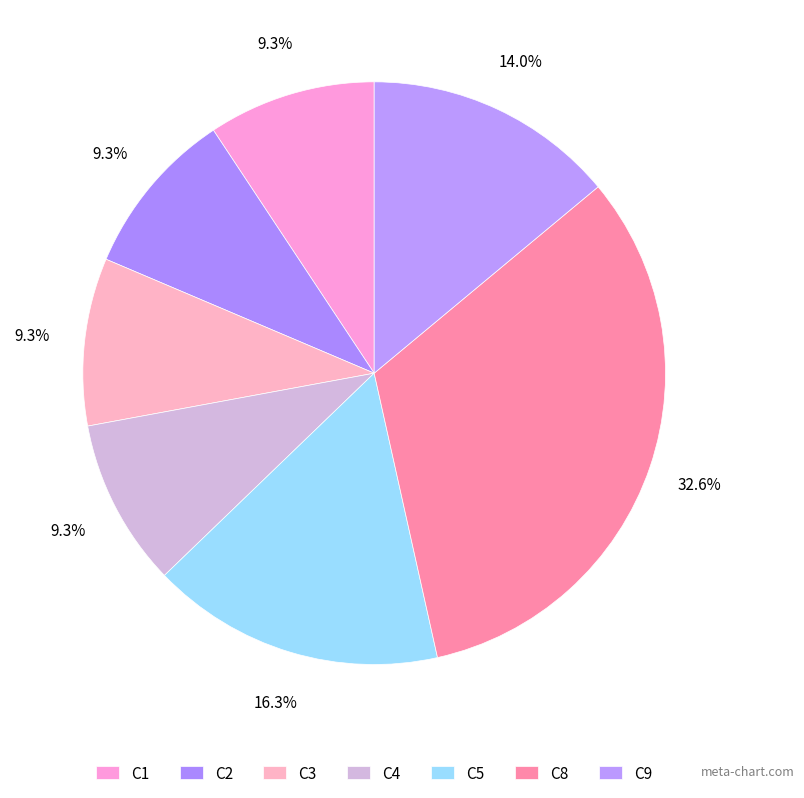

How many segments does this pie chart have?

7